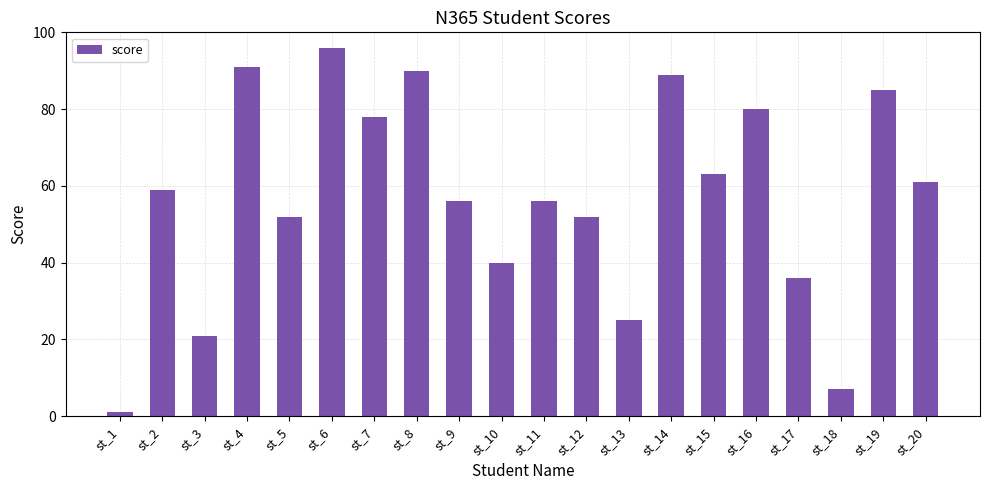

What value does the data have at st_18?

7